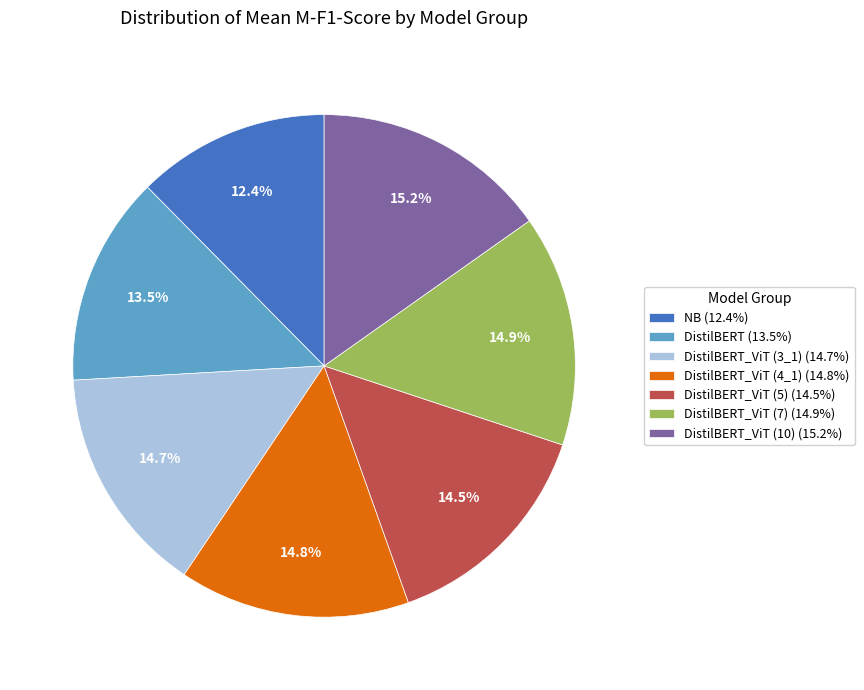

What is the smallest slice in the pie chart?

NB (12.4%)